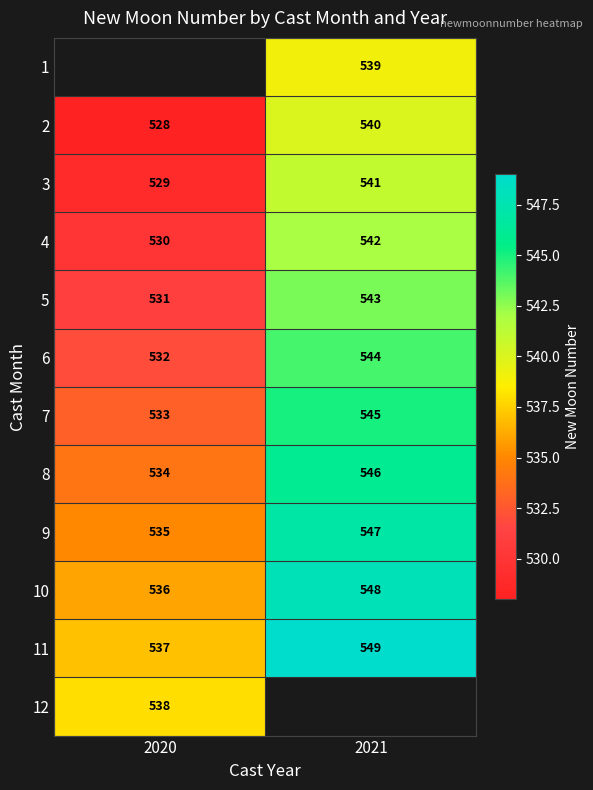

How many categories are shown in the chart?

2